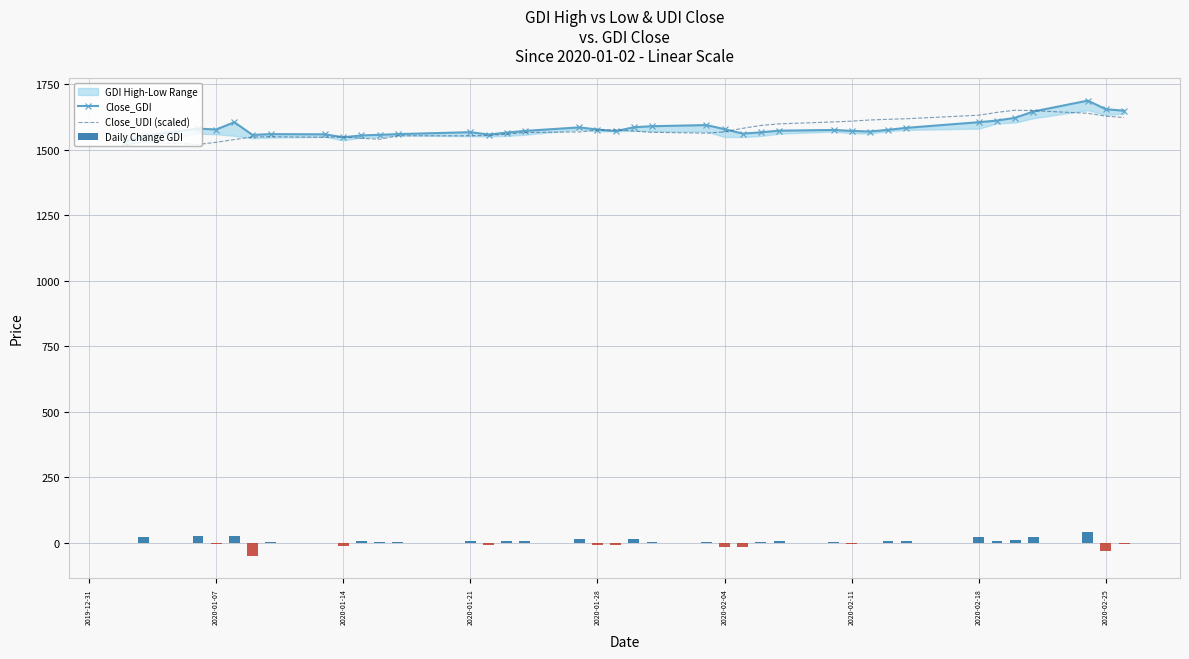

Does the chart contain stacked bars?

No